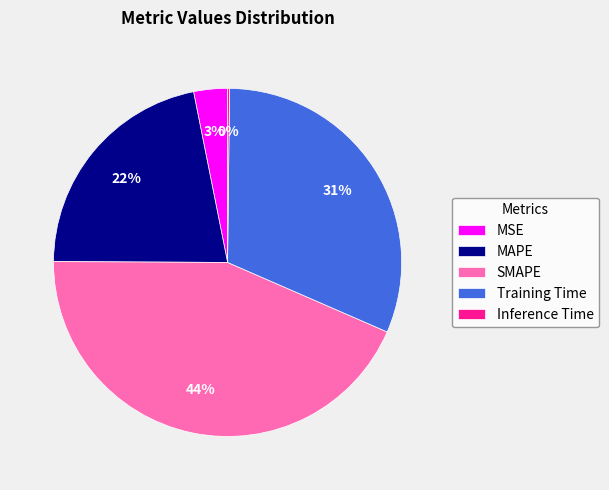

Is there a majority slice in this chart?

No